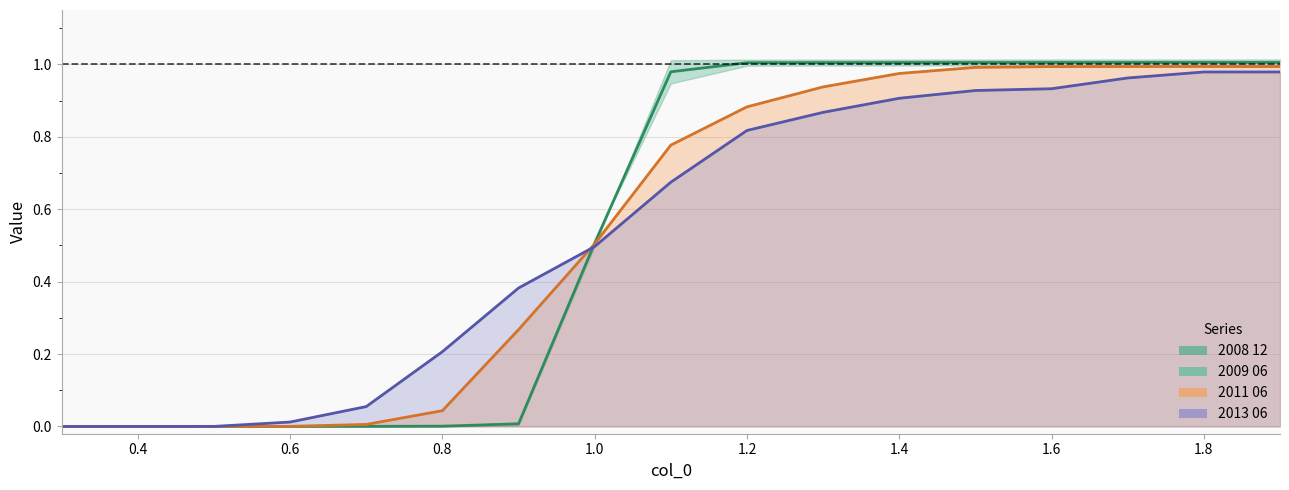

What is the difference between the maximum and second lowest values in the 2013 06 line series?

1.0